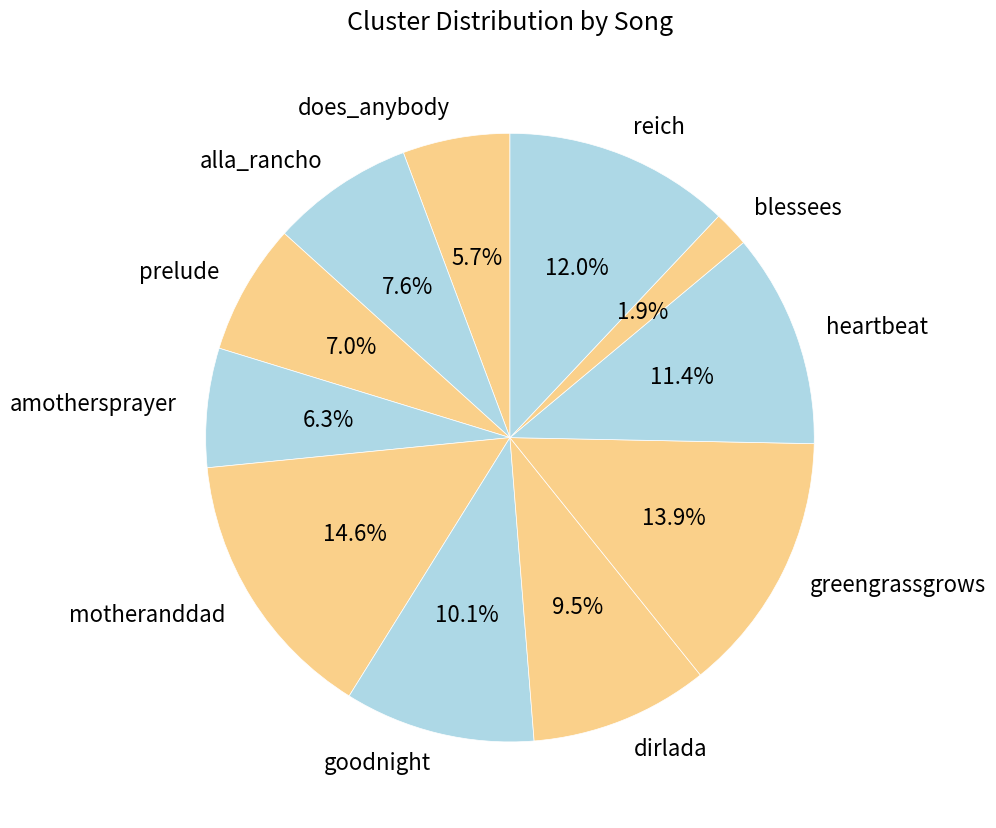

Does any single category account for the majority?

No